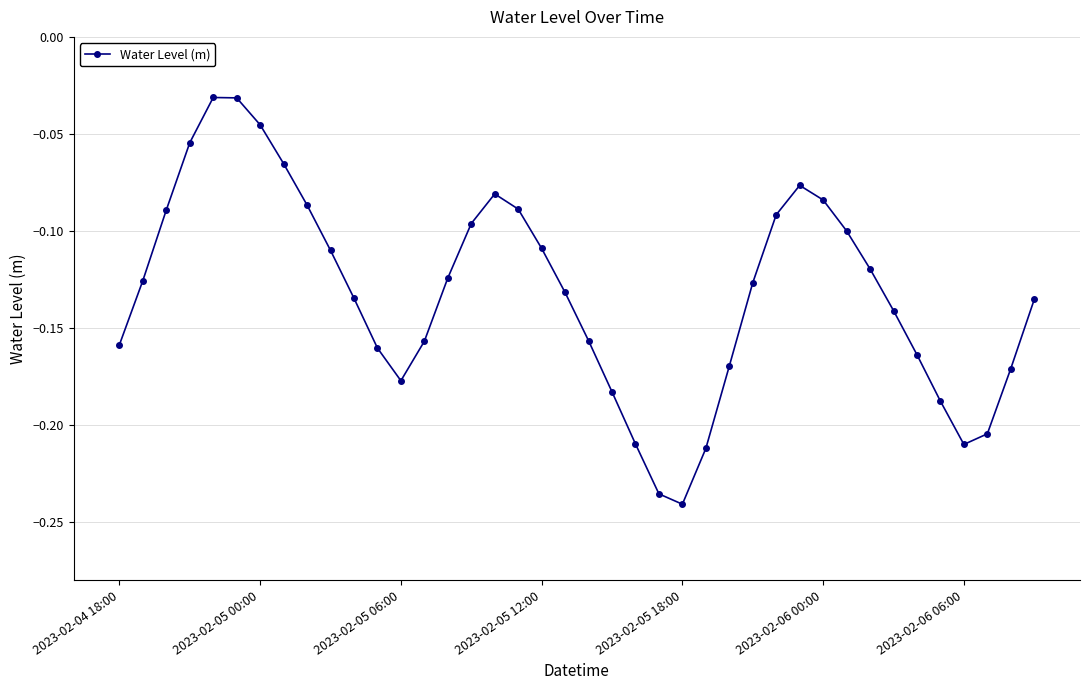

How many points are lower than both their immediate neighbors (excluding endpoints)?

3